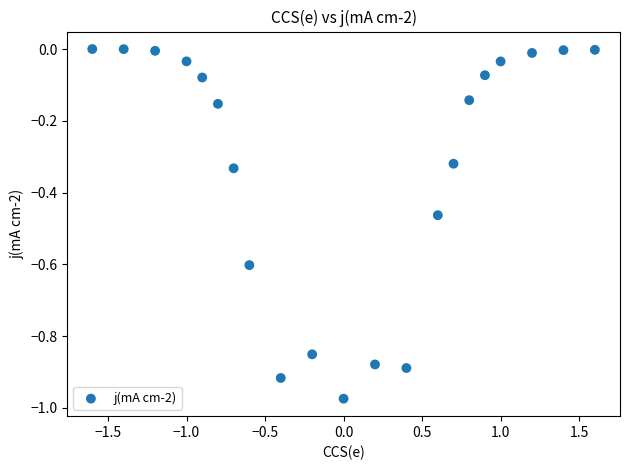

How many points are shown in the scatter plot?

21